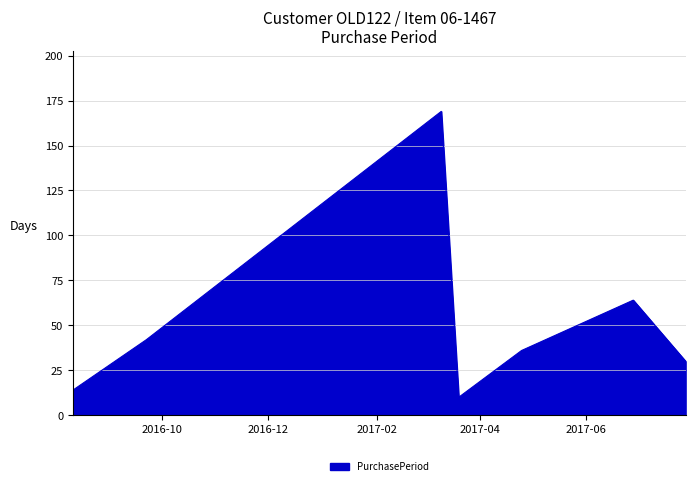

How many series are shown in this chart?

1